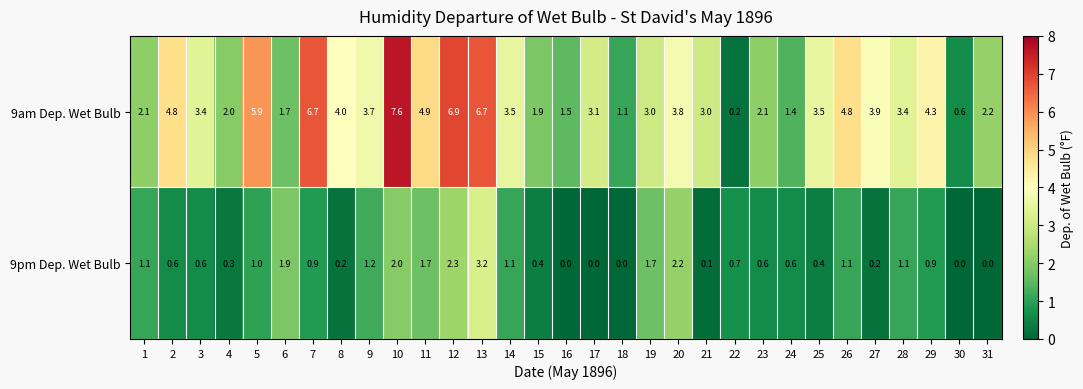

What is the total value across all series at 15?

2.3